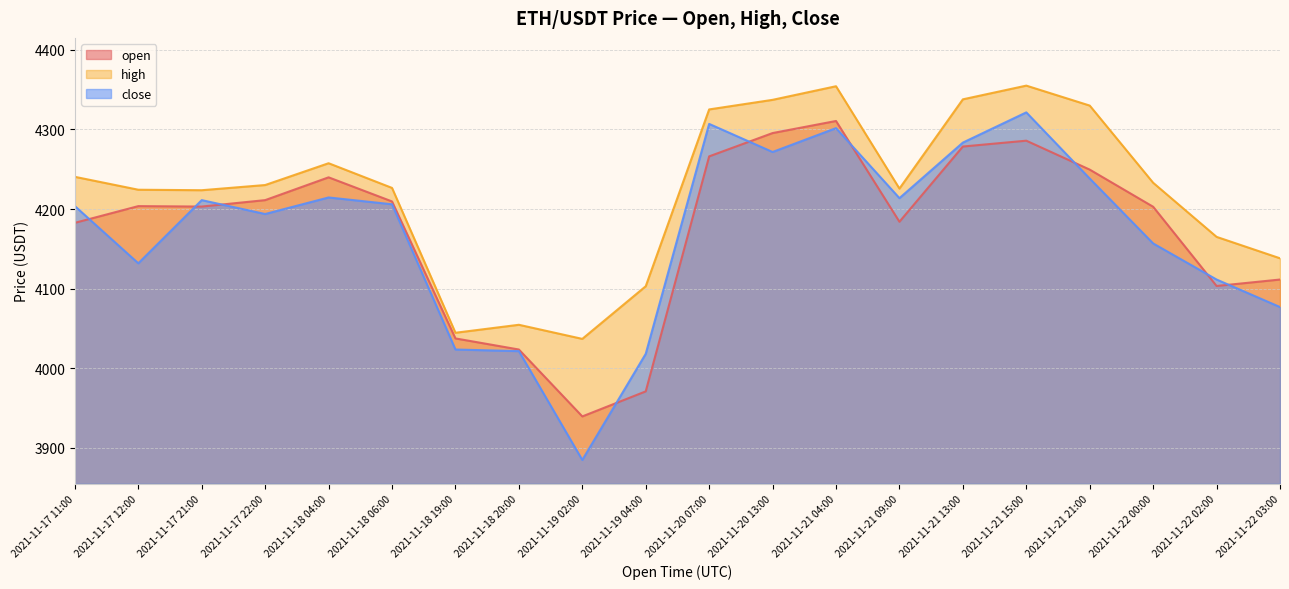

Which series has the largest total across all categories?

high